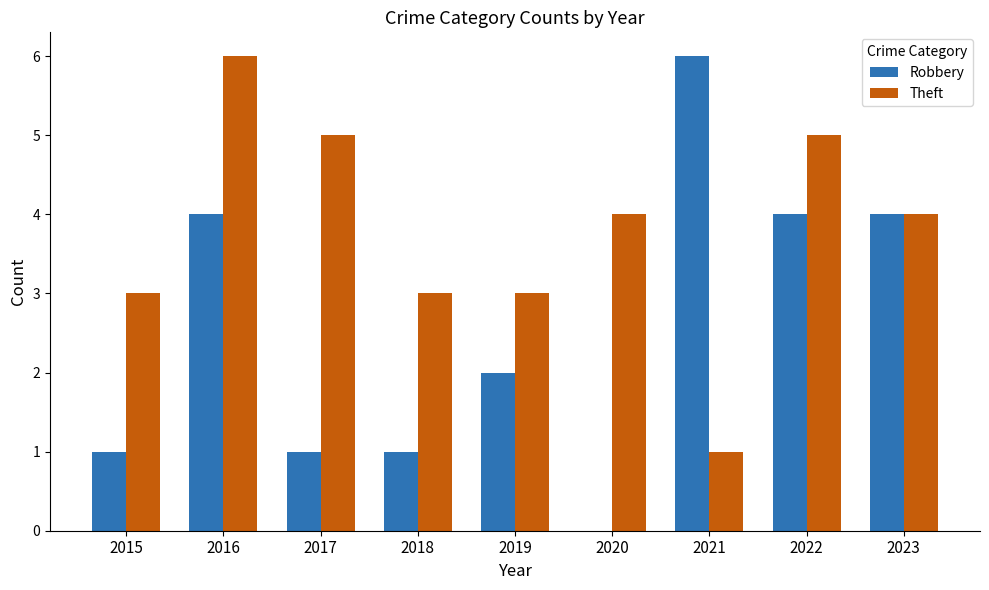

What is the highest value of the Theft series?

6